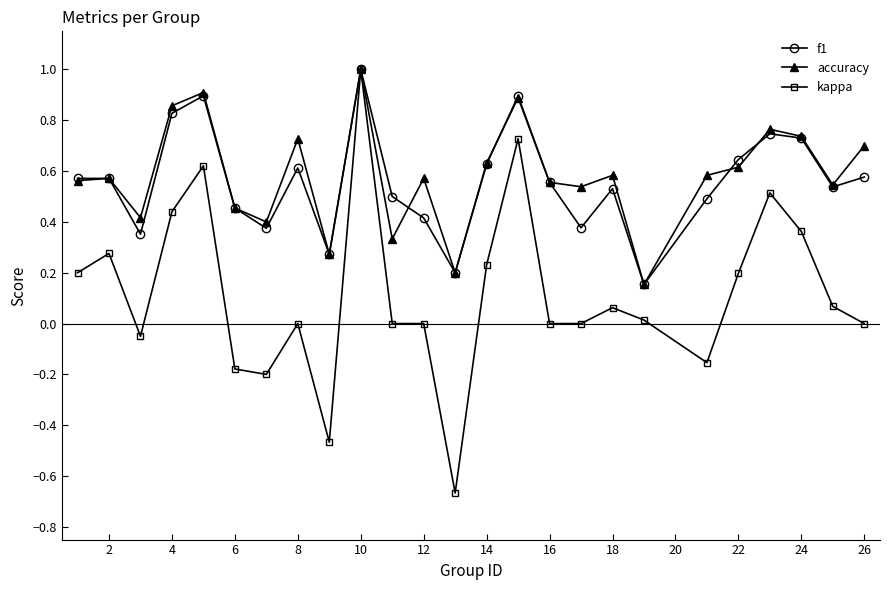

True or false: accuracy has more than 1 points higher than both neighbors.

True